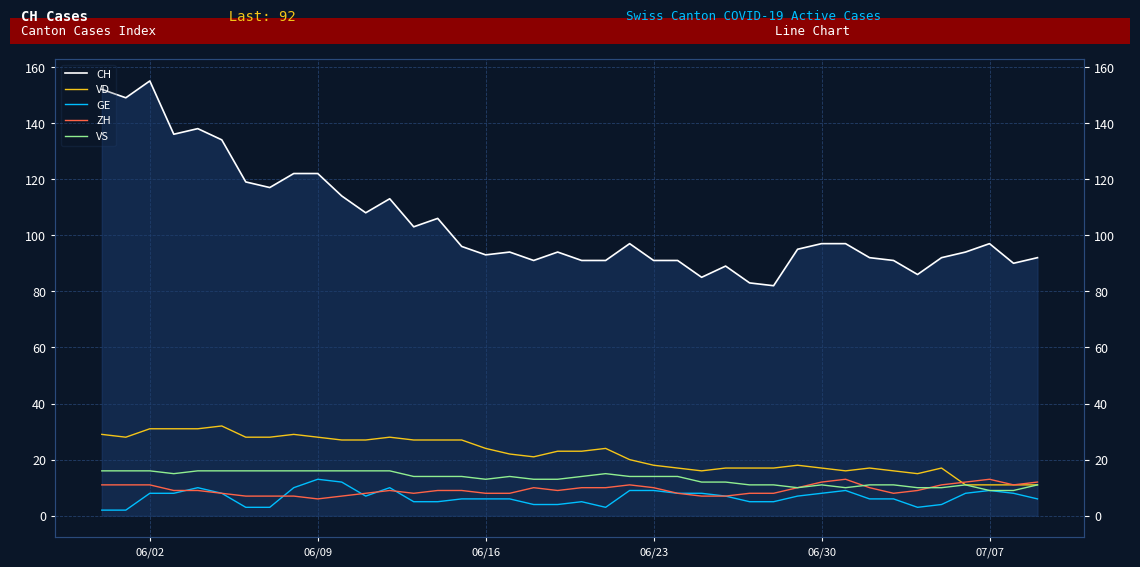

At which label is ZH closest to 9?

06/23